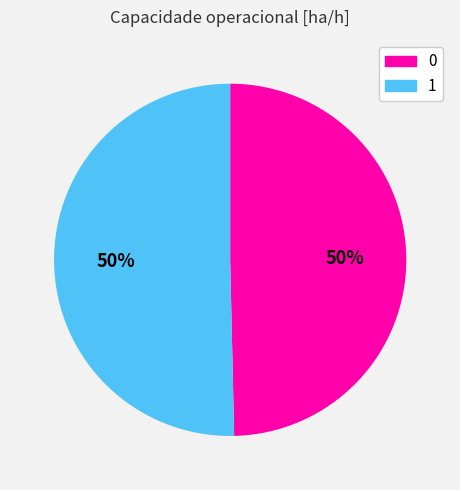

To the nearest percent, what portion does 1 represent?

50%